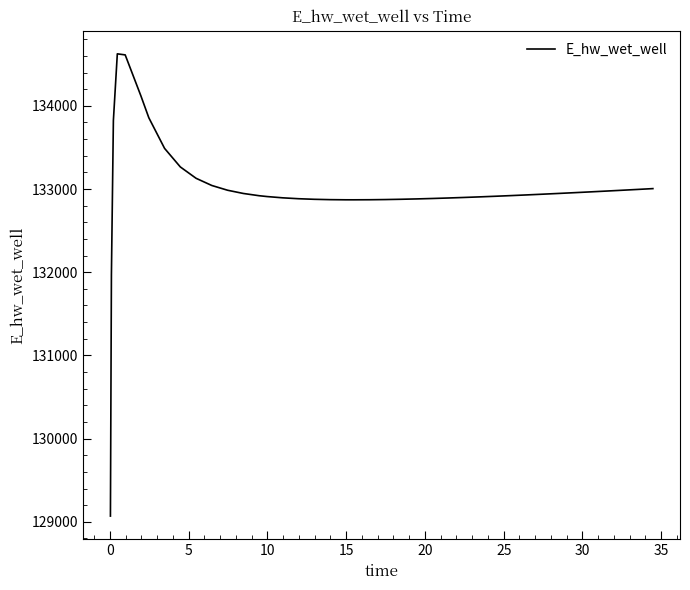

What is the smallest value displayed?

129069.1